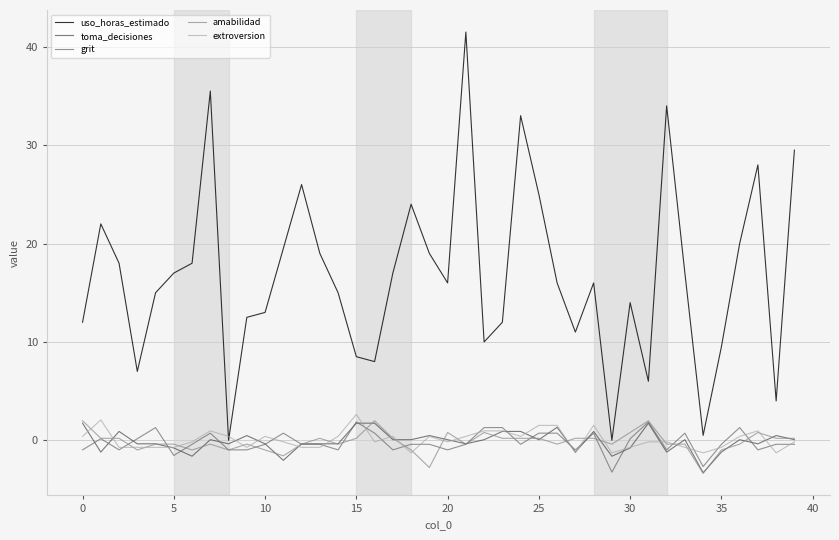

Which series has the largest total across all categories?

uso_horas_estimado